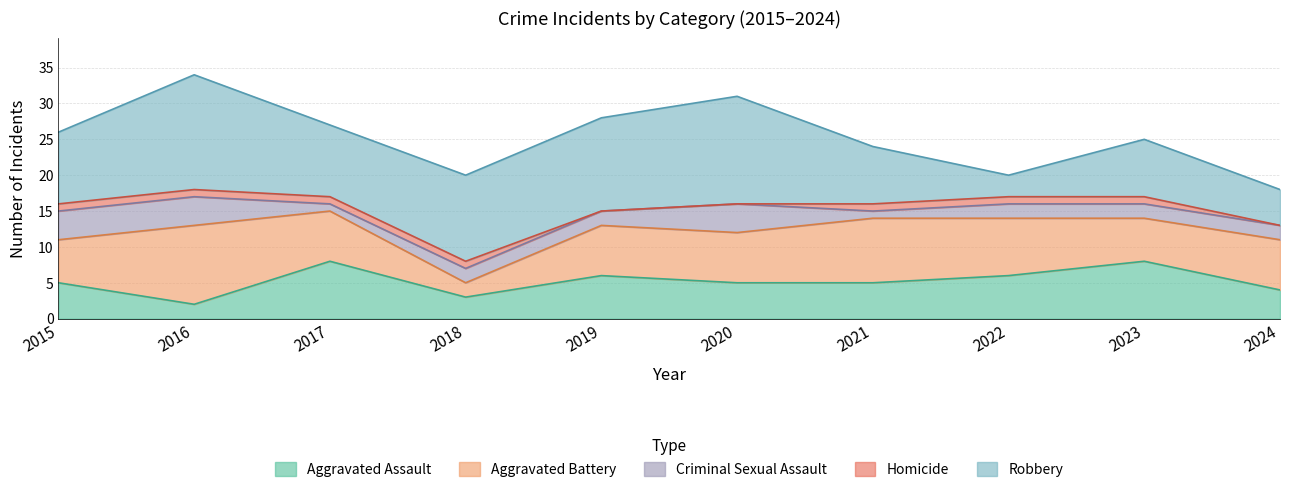

The value of Robbery at 2021 is 12. True or false?

False